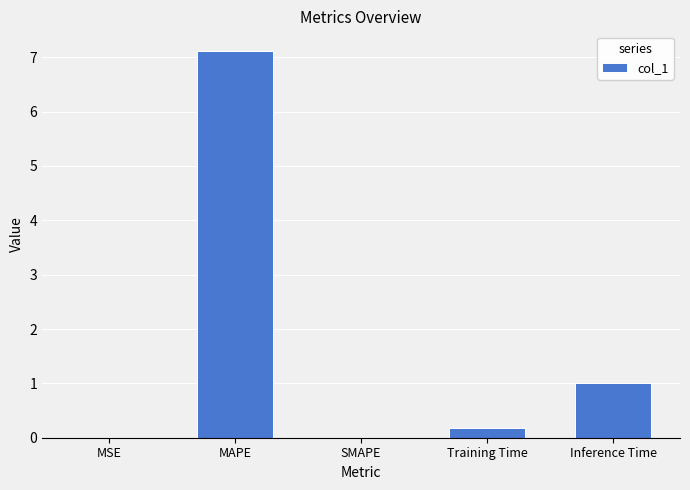

How many series are shown in this chart?

1